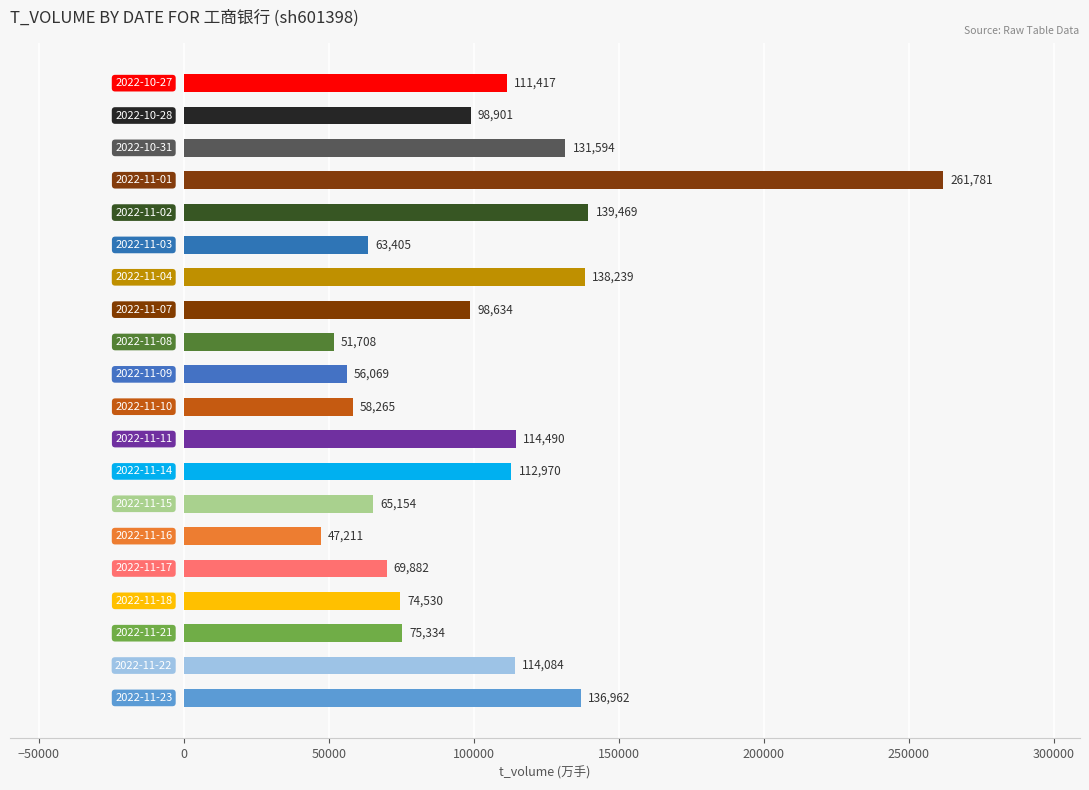

What is the smallest value displayed?

47211